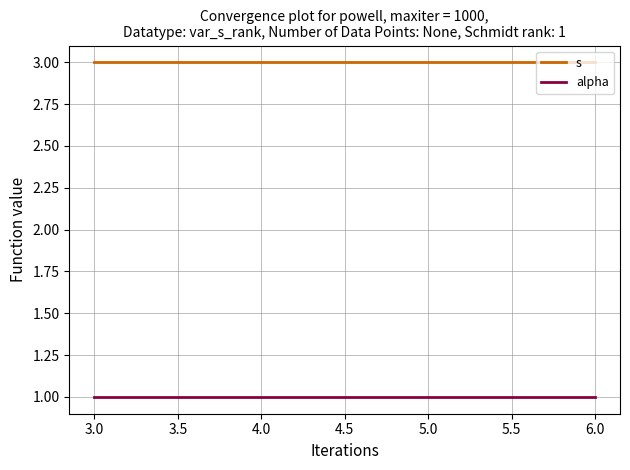

Is the value of alpha at 2.5 greater than the value of s at 3.0?

No